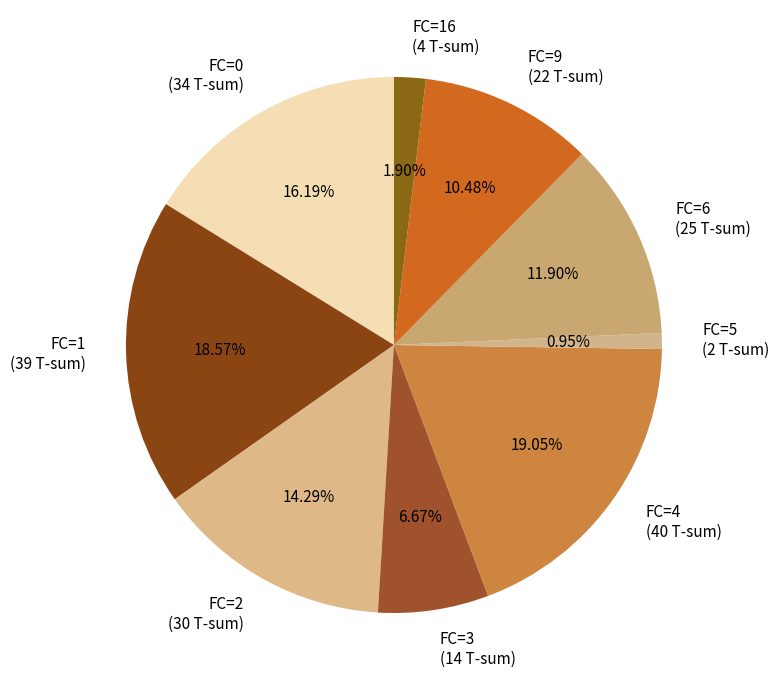

Count the number of slices in the pie.

9